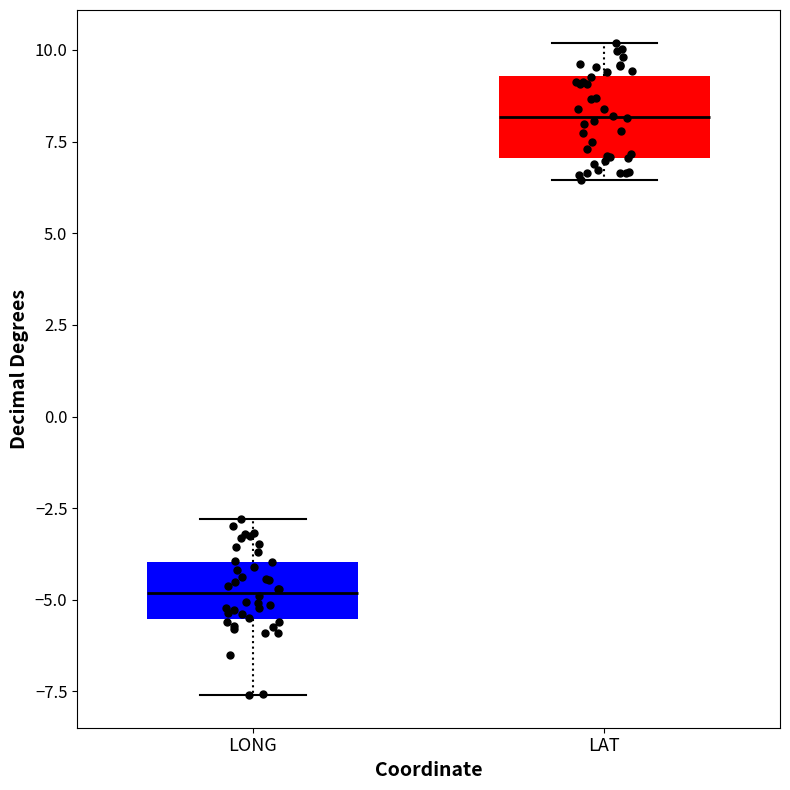

Reading left to right, transcribe this box plot: for each box, give where its median line is, the range the box spans, and where its two whiskers end, as read against the y-axis. The values are not printed on the chart, so give them approximately, as read against the axis.

LONG: median -5.0, box -5.5 to -4.0, whiskers -7.5 to -3.0
LAT: median 8.0, box 7.0 to 9.5, whiskers 6.5 to 10.0